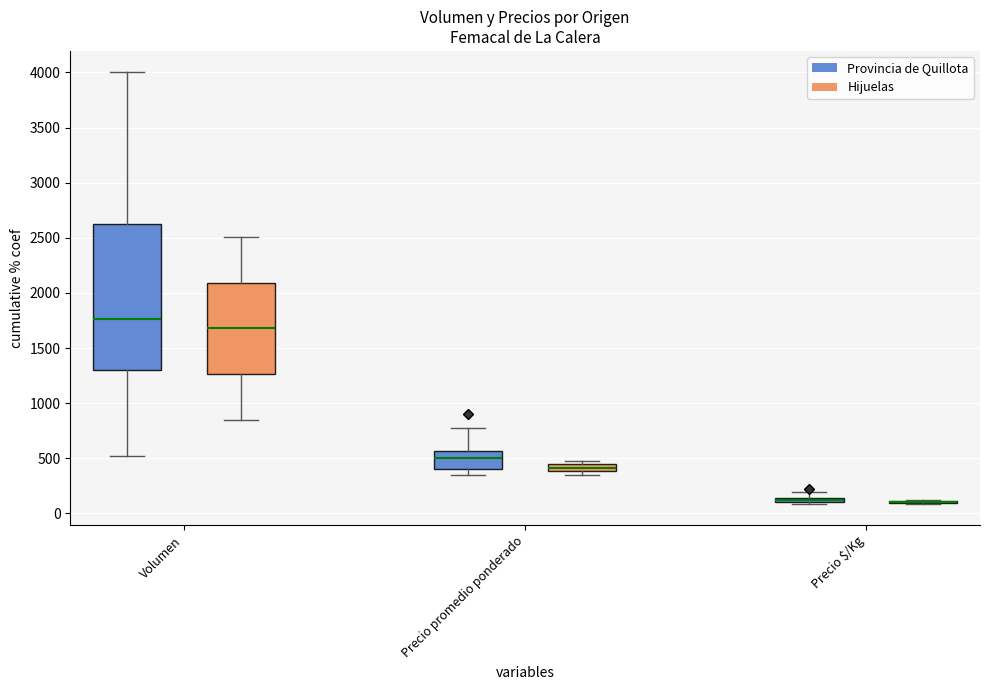

Is it true that Precio $/Kg equals 150 at 3?

True